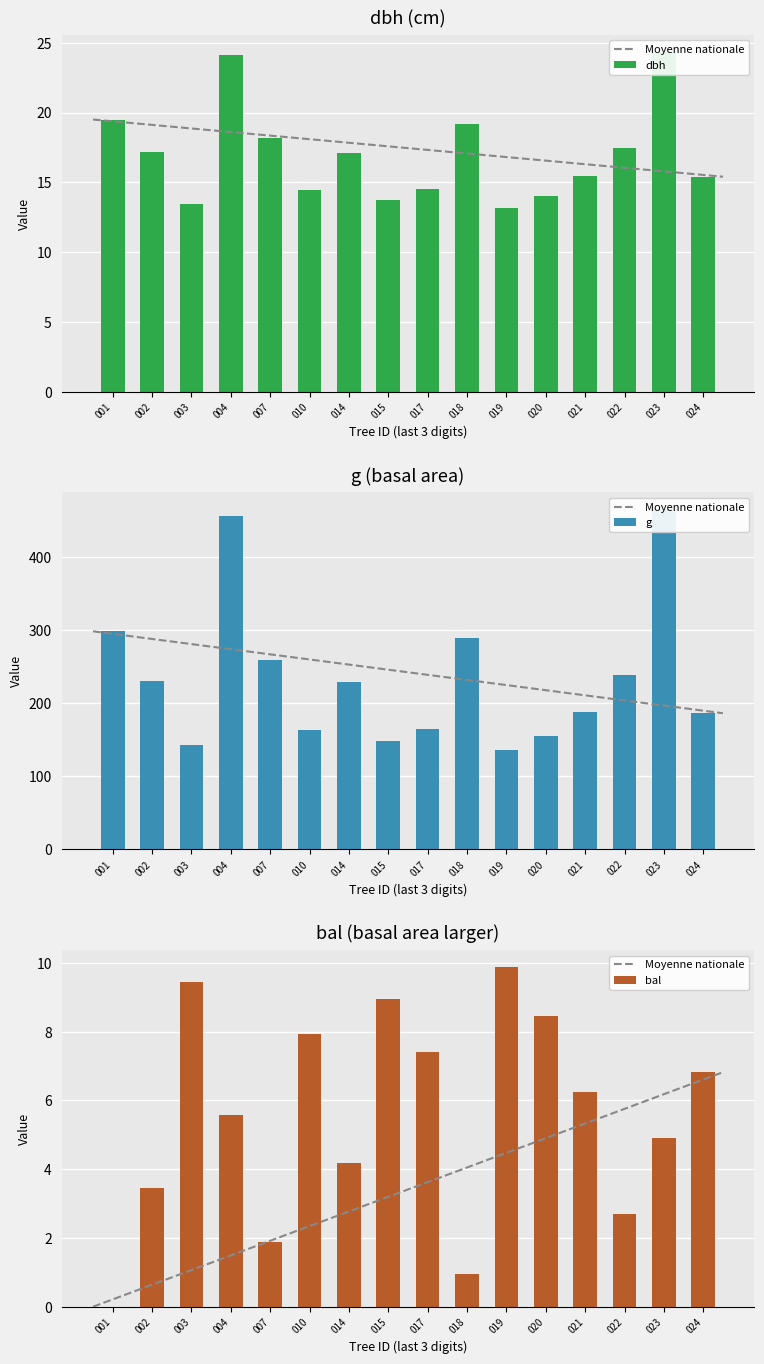

Where does the bal series first go above 6?

003